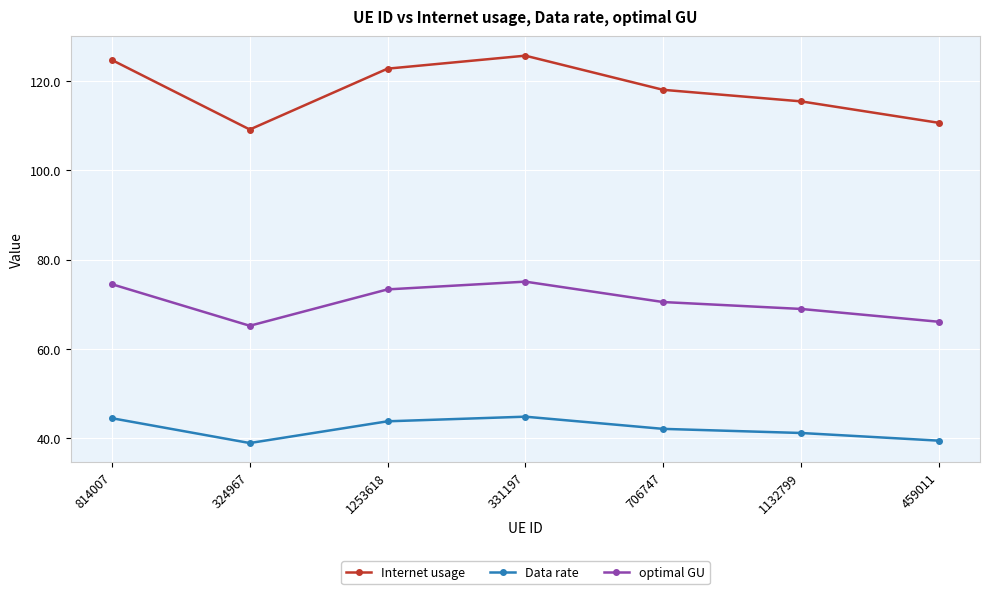

What is the approximate value of optimal GU at 459011?

66.1